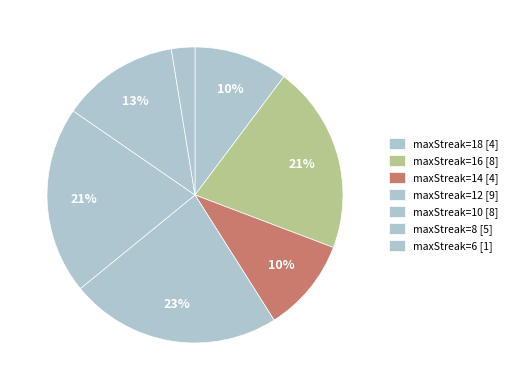

Does any single category account for the majority?

No